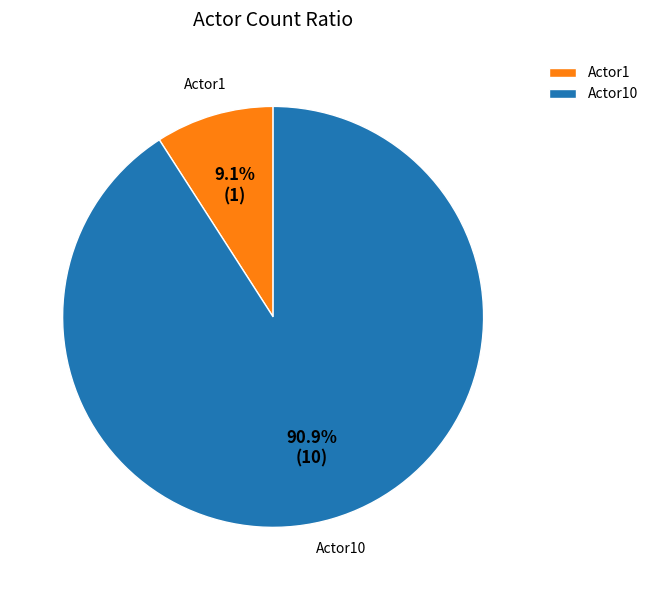

To the nearest percent, what is the difference between the Actor10 and Actor1 slice percentages?

82%